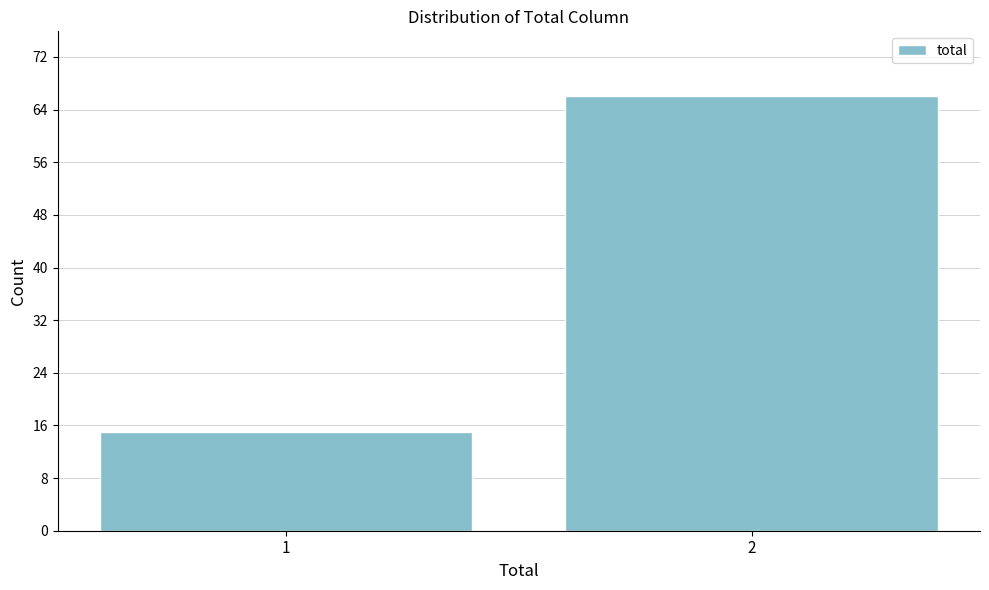

Reading right to left, transcribe all the data shown in this chart.

66	15